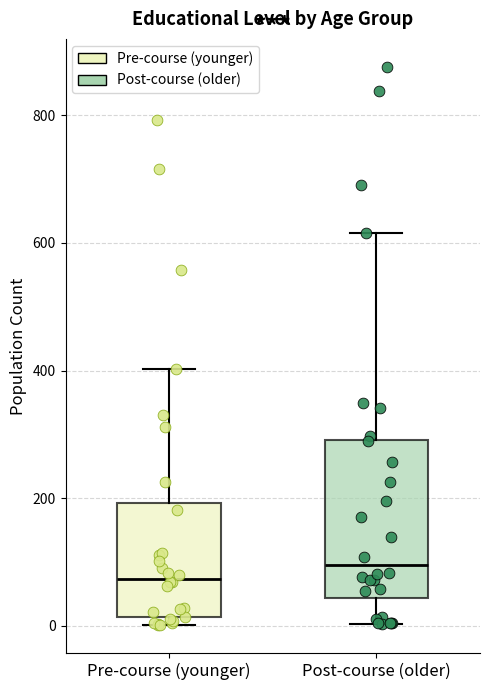

Reading left to right, transcribe this box plot: for each box, give where its median line is, the range the box spans, and where its two whiskers end, as read against the y-axis. The values are not printed on the chart, so give them approximately, as read against the axis.

Pre-course (younger): median 80, box 20 to 200, whiskers 0 to 400
Post-course (older): median 100, box 40 to 300, whiskers 0 to 620